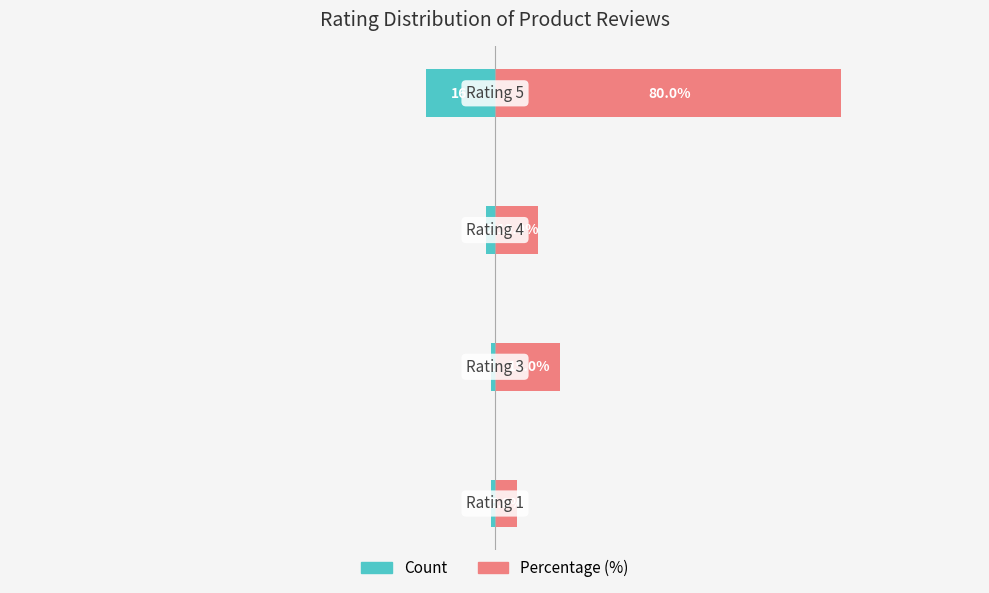

Does the chart contain any negative values?

Yes